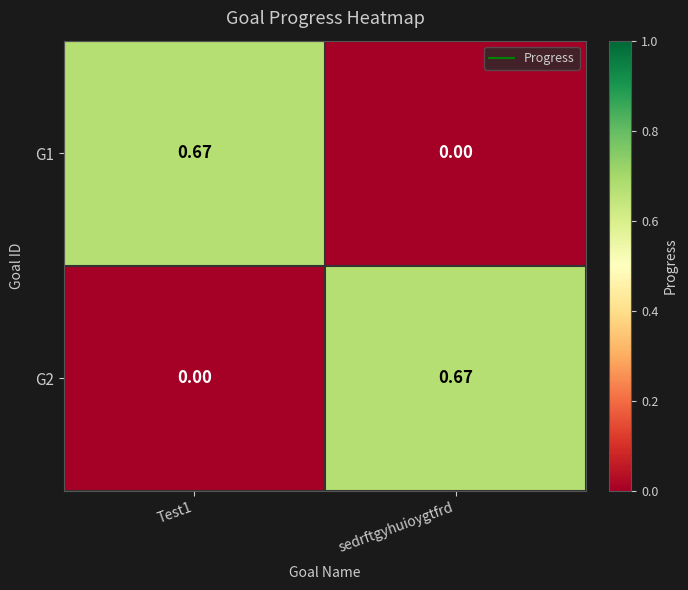

Where is G1 nearest to the value 0?

sedrftgyhuioygtfrd